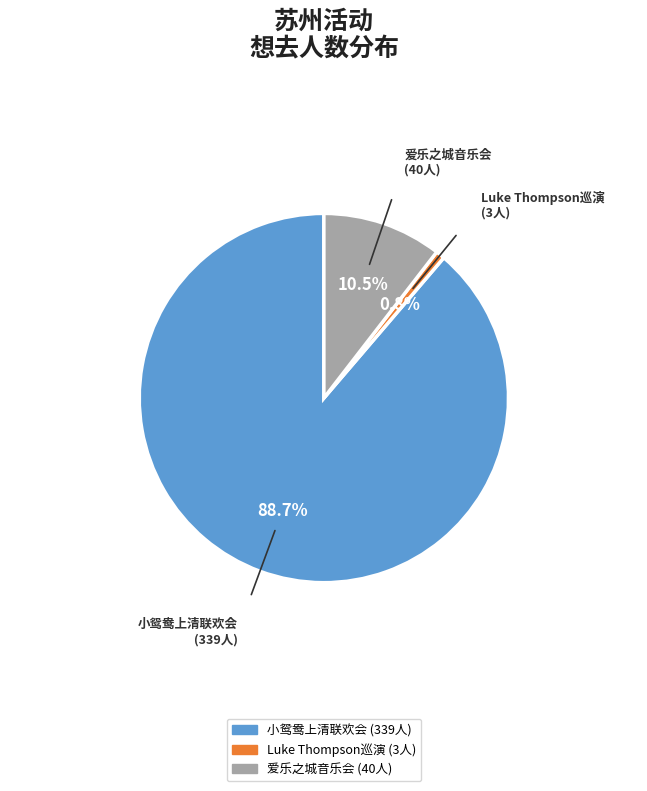

Which category has the smallest portion of the pie?

Luke Thompson巡演